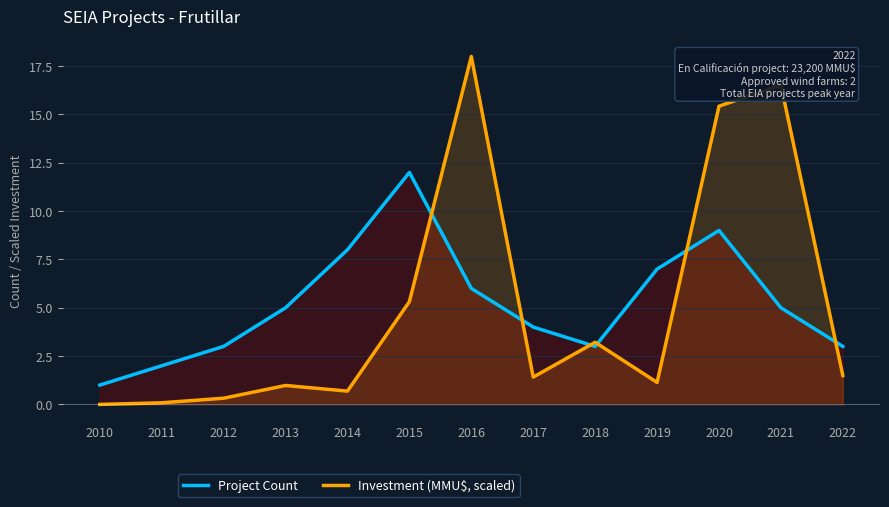

Where is Project Count nearest to the value 6?

2016